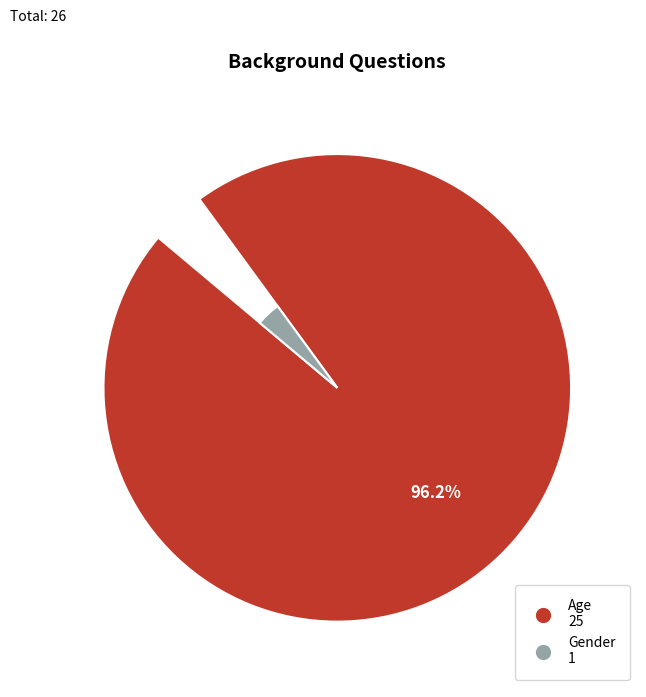

What percentage is the Age slice, to the nearest percent?

96%